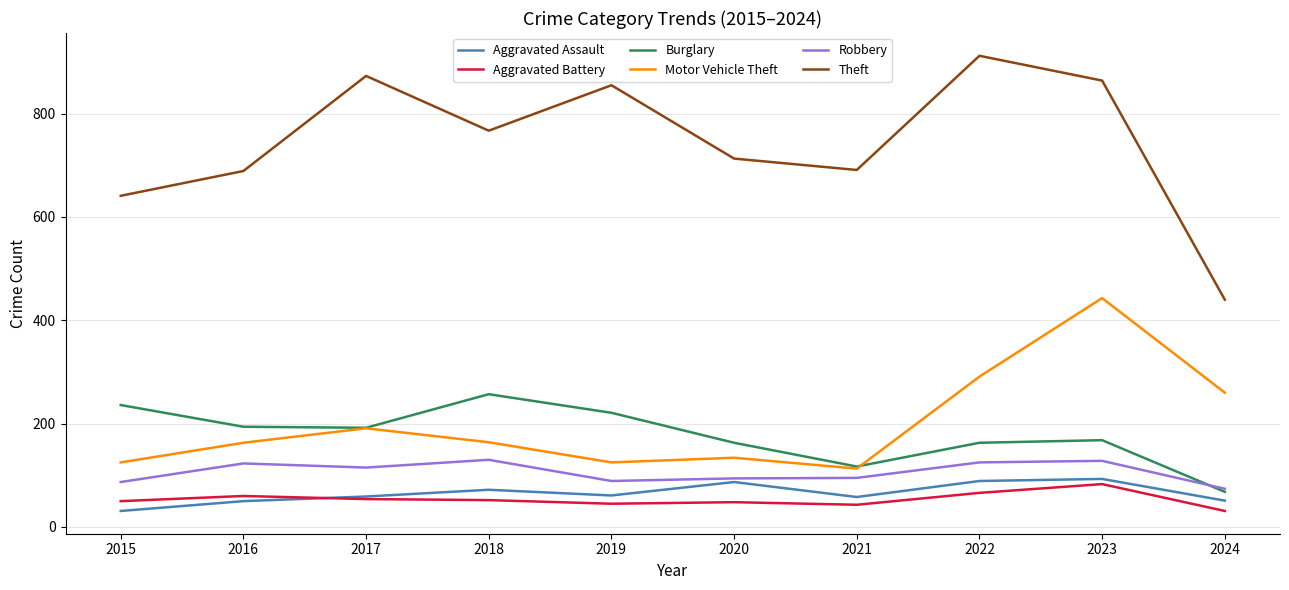

List the series in order of their peak value, highest first.

Theft, Motor Vehicle Theft, Burglary, Robbery, Aggravated Assault, Aggravated Battery